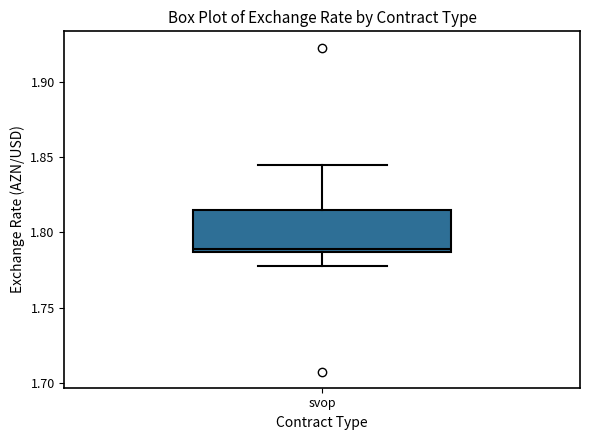

Where is the lower edge of the box for svop on the y-axis? The values are not printed on the chart, so give them approximately, as read against the axis.

1.785